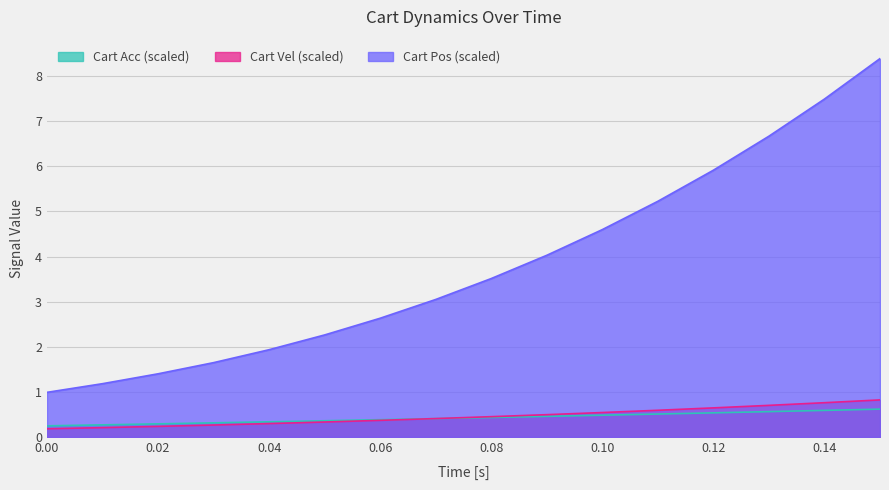

Reading left to right, what are all the values shown in this chart?

Cart Pos [m]: 0.0=1.0	0.01=1.2	0.02=1.4	0.03=1.6	0.04=1.9	0.05=2.3	0.06=2.6	0.07=3.0	0.08=3.5	0.09=4.0	0.1=4.6	0.11=5.2	0.12=5.9	0.13=6.7	0.14=7.5	0.15=8.4
Cart Vel [m/s]: 0.0=0.2	0.01=0.2	0.02=0.2	0.03=0.3	0.04=0.3	0.05=0.3	0.06=0.4	0.07=0.4	0.08=0.4	0.09=0.5	0.1=0.5	0.11=0.6	0.12=0.6	0.13=0.7	0.14=0.8	0.15=0.8
Cart Acc [m/s^2]: 0.0=0.2	0.01=0.3	0.02=0.3	0.03=0.3	0.04=0.3	0.05=0.4	0.06=0.4	0.07=0.4	0.08=0.4	0.09=0.5	0.1=0.5	0.11=0.5	0.12=0.5	0.13=0.6	0.14=0.6	0.15=0.6